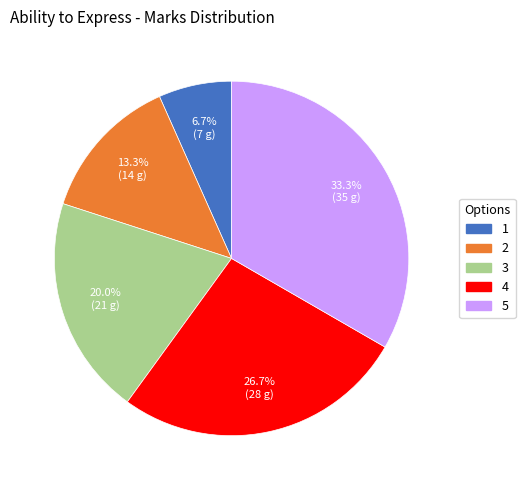

What is the largest slice in the pie chart?

5